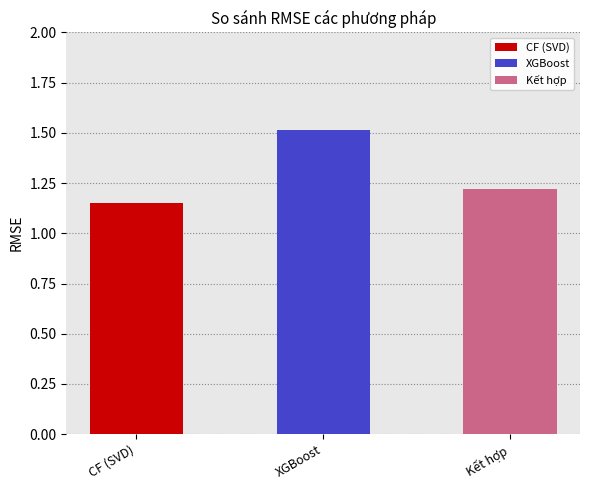

What is the average value?

1.3